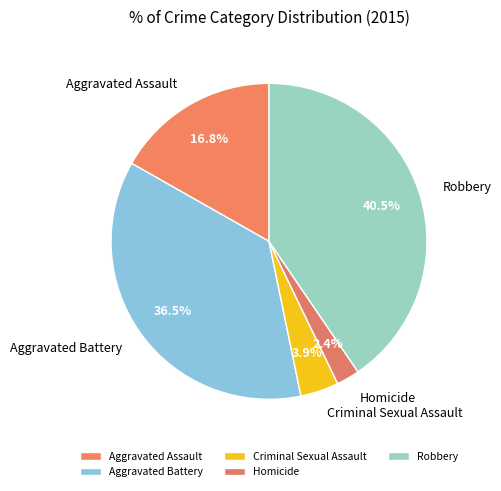

Between Criminal Sexual Assault and Aggravated Battery, which is larger?

Aggravated Battery